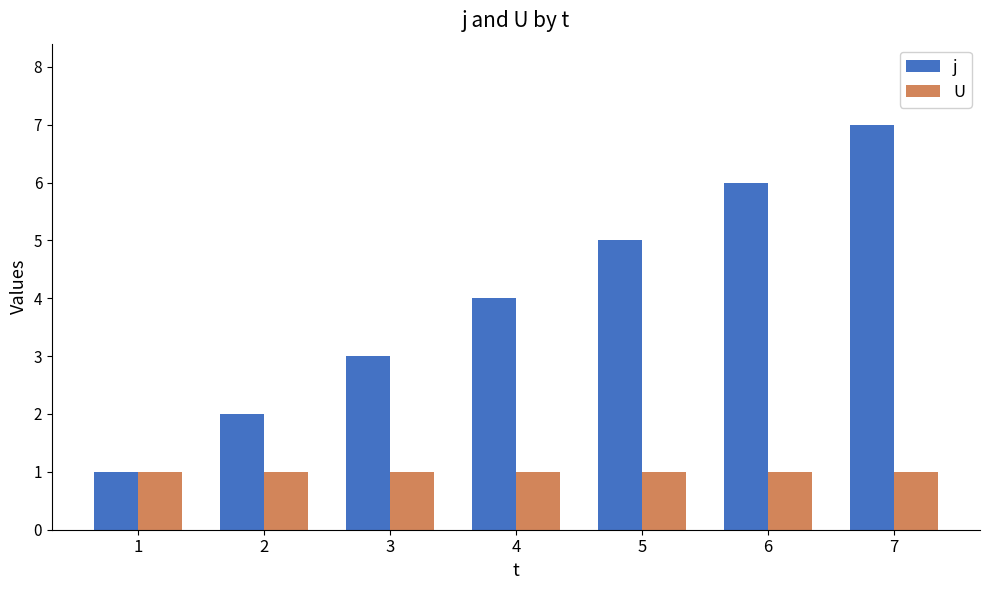

Are the bars grouped side by side (vs. stacked)?

Yes